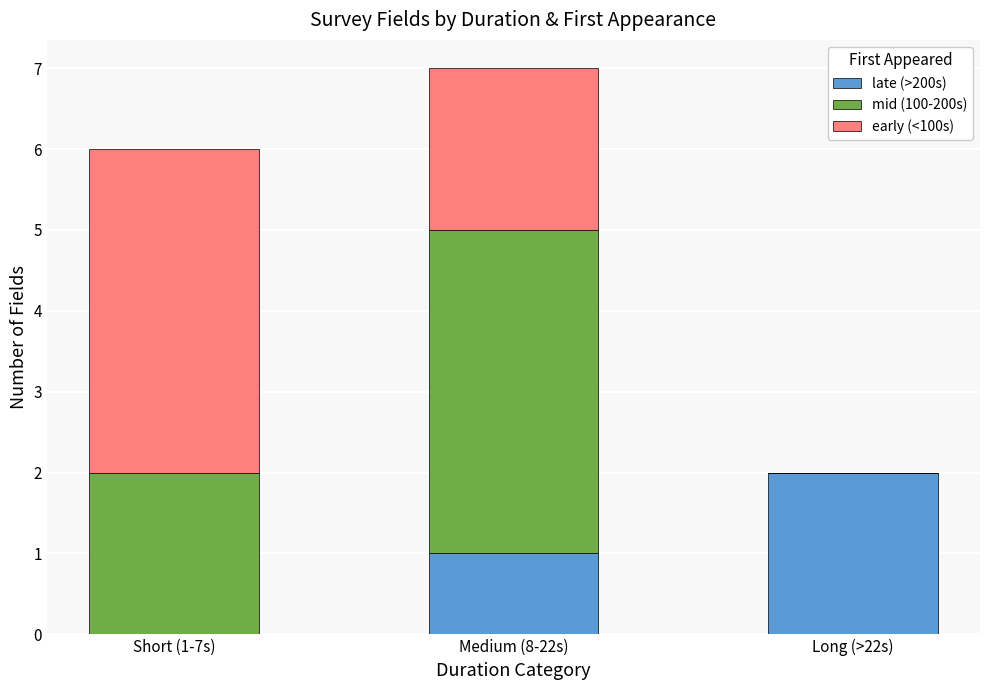

At which category is the sum across all series the highest?

Medium (8-22s)